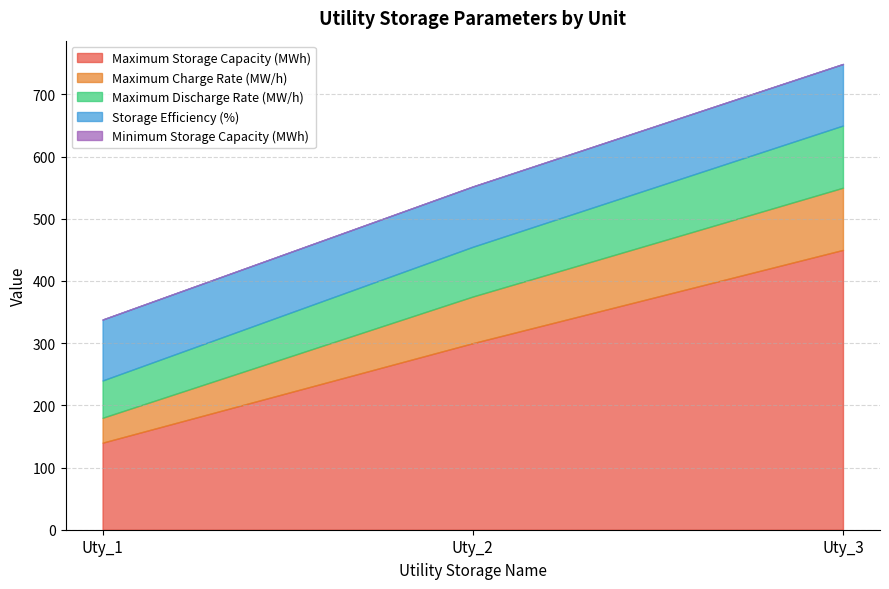

Where does the Maximum Charge Rate (MW/h) series first go above 75?

Uty_3